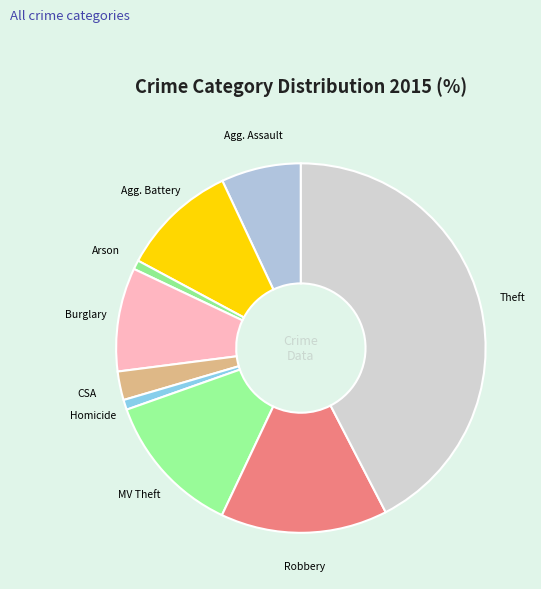

Does any single category account for the majority?

No